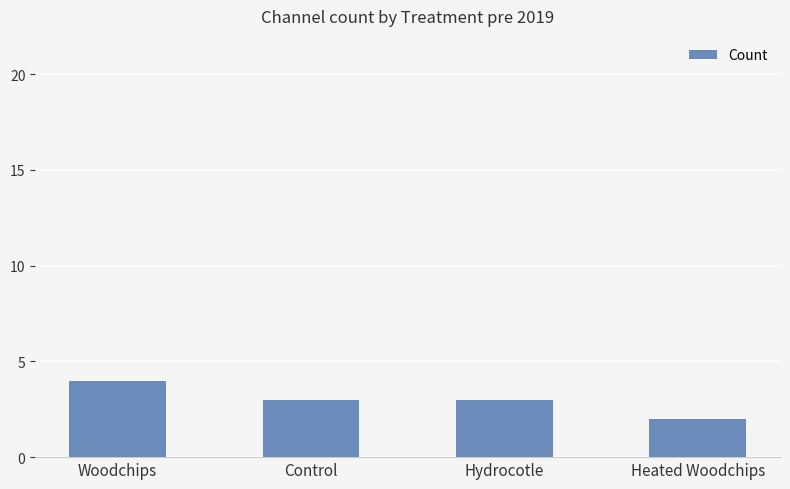

What is the sum of the values at Woodchips and Control?

7